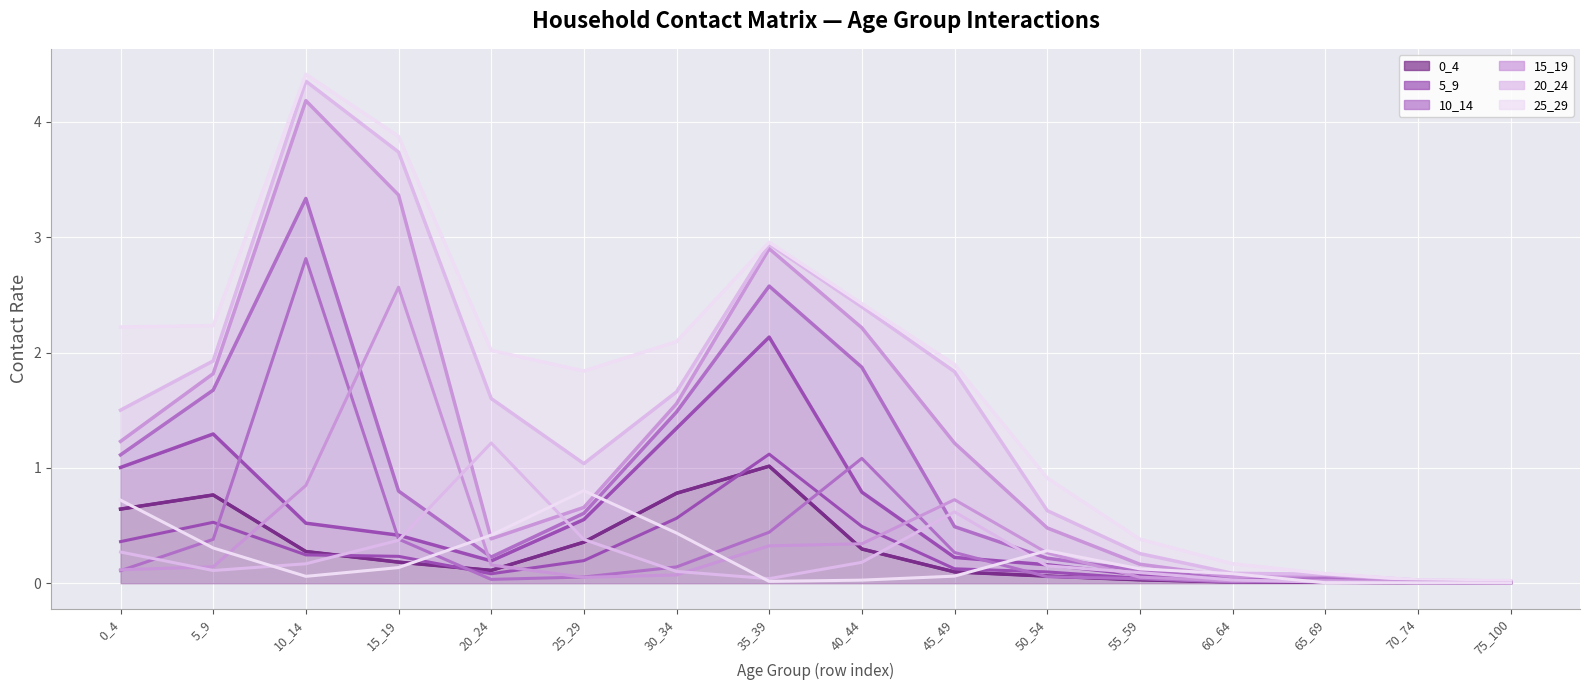

Between which two adjacent categories do 0_4 and 10_14 first intersect?

5_9 and 10_14